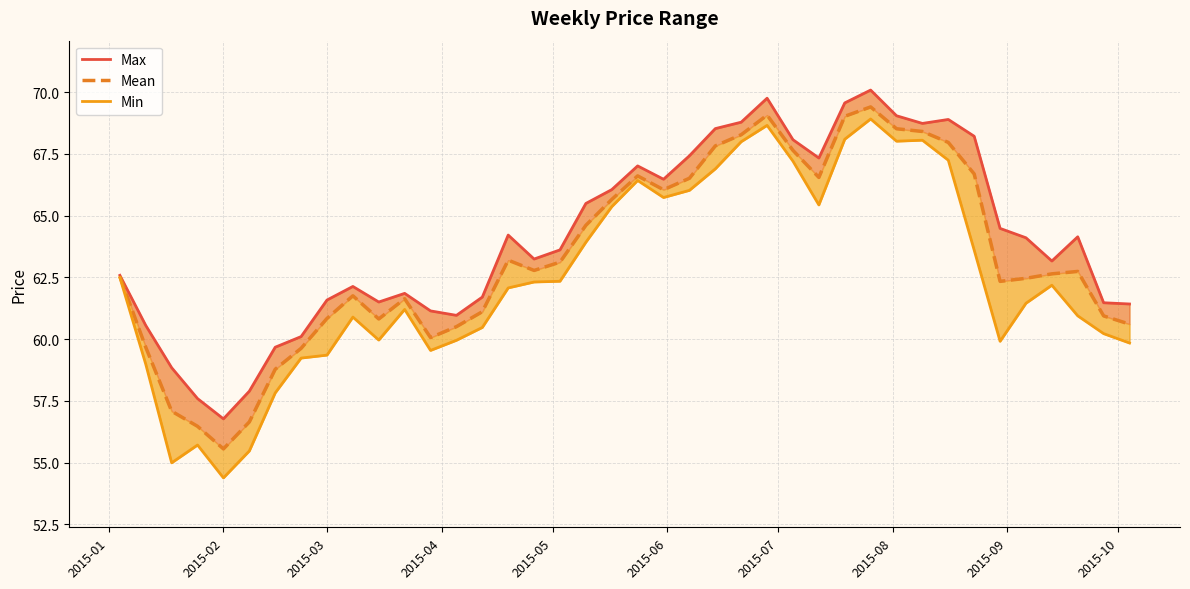

Is this an area chart (filled region under the line)?

No